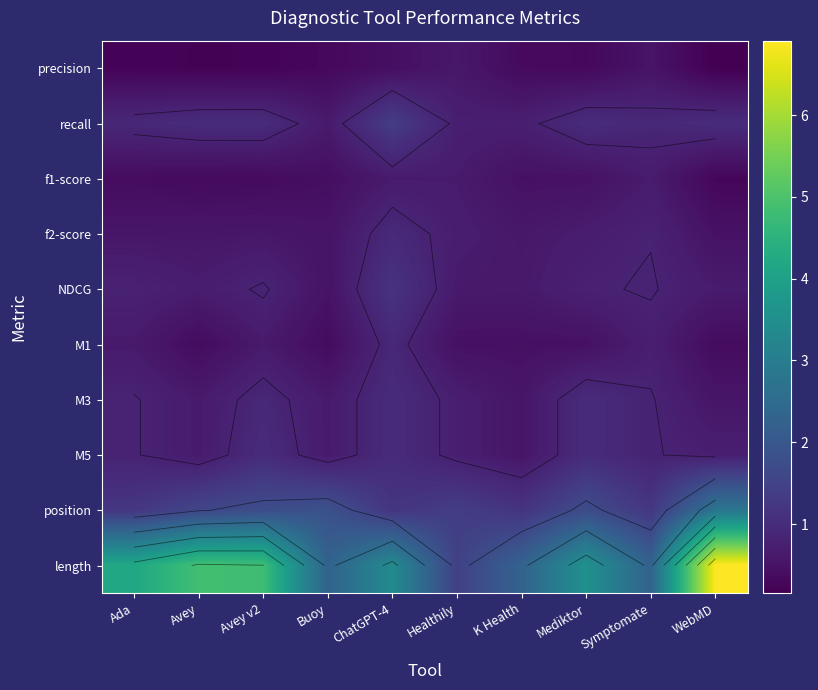

Where is position nearest to the value 1?

K Health